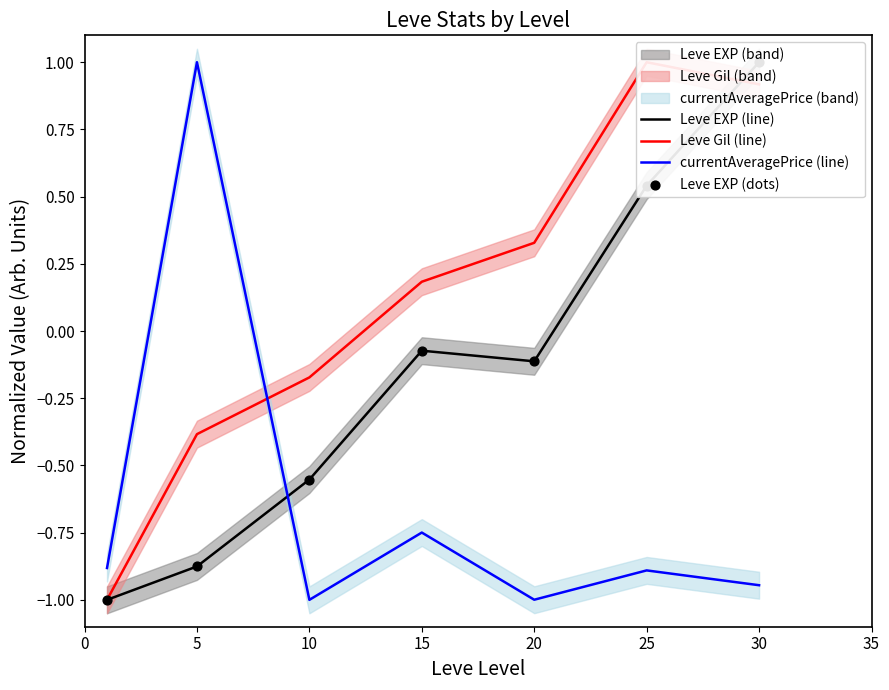

At which category is the sum across all series the highest?

30